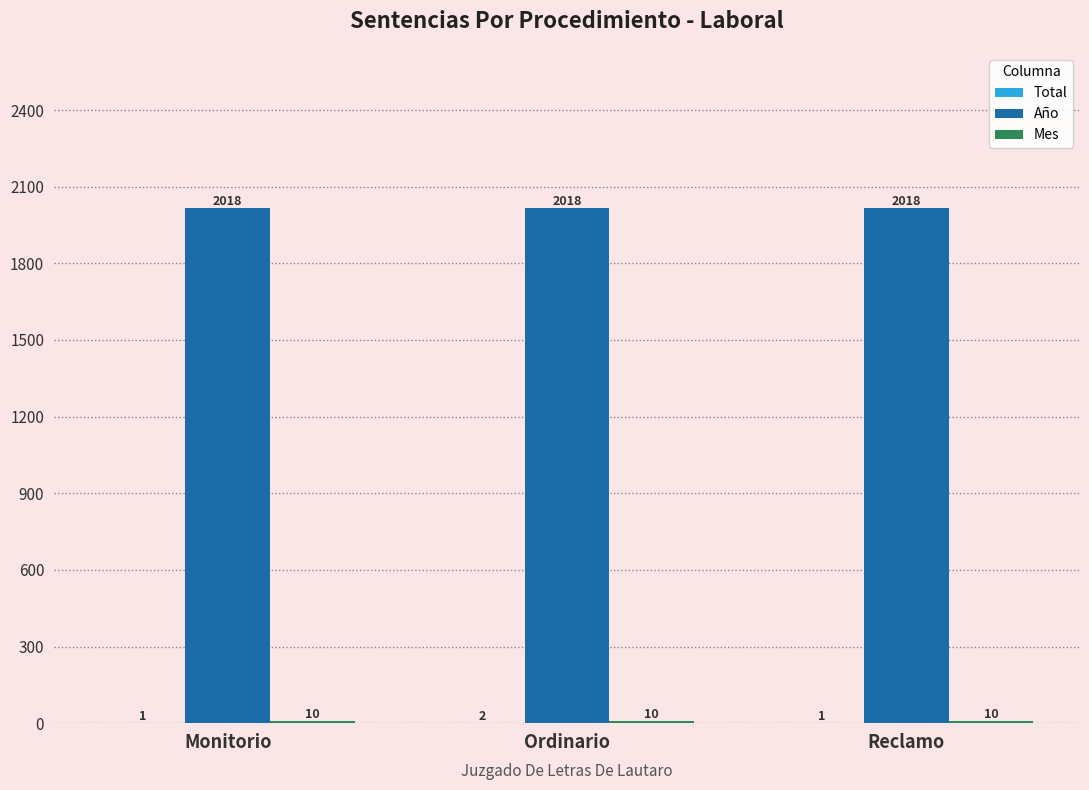

At which category is the sum across all series the highest?

Ordinario